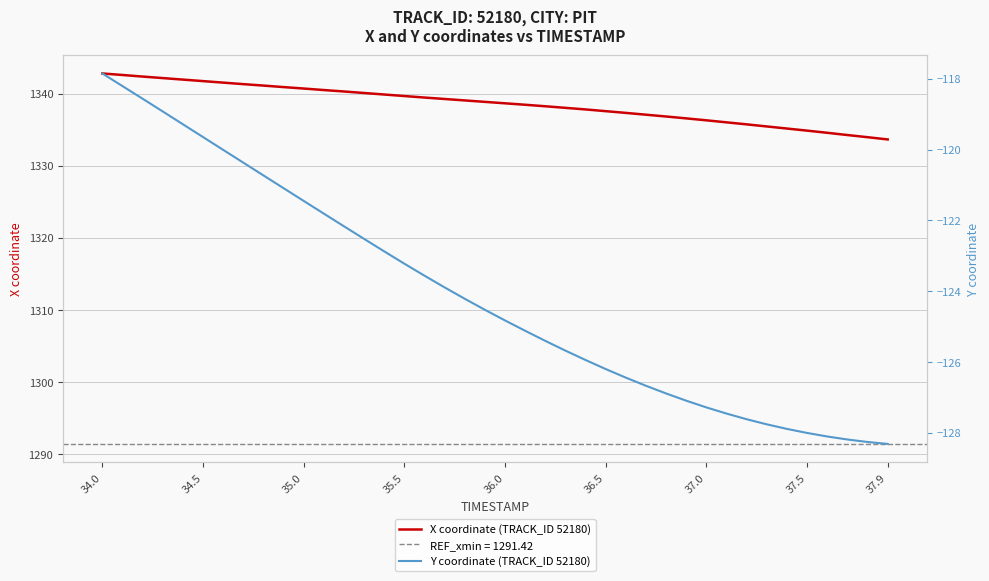

Is the value of Y coordinate (TRACK_ID 52180) at 37.0 greater than the value of X coordinate (TRACK_ID 52180) at 32?

No